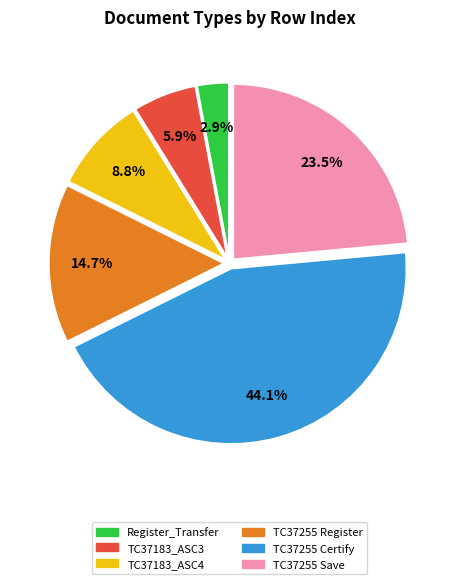

To the nearest percent, what percentage of the pie is Register_Transfer?

3%